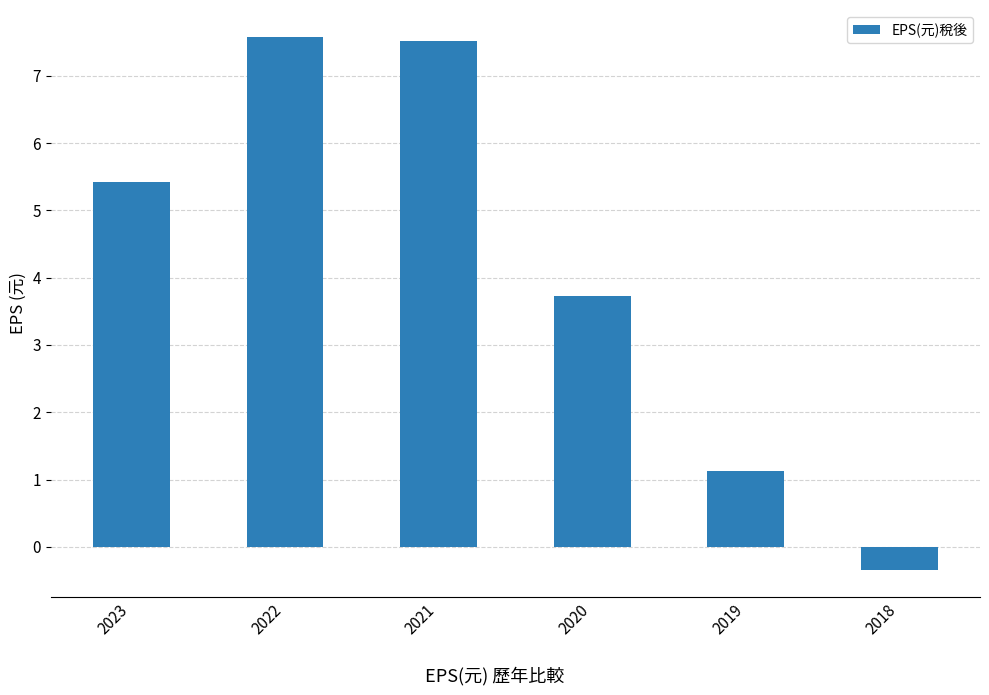

Reading right to left, what are all the values shown in this chart?

-0.3	1.1	3.7	7.5	7.6	5.4